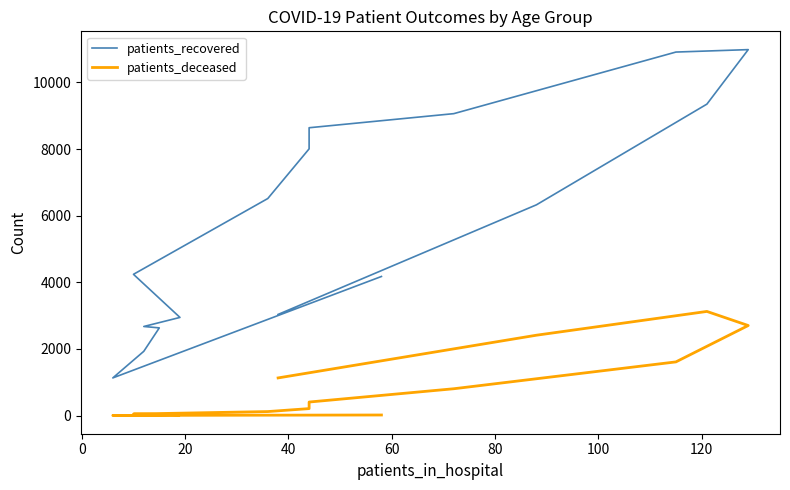

What are all the series names shown in the legend?

patients_recovered, patients_deceased